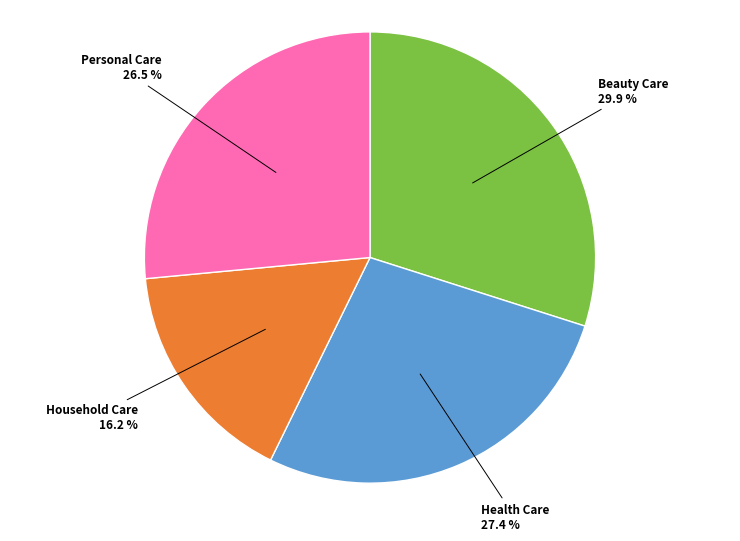

Is there any slice that represents more than half of the pie?

No